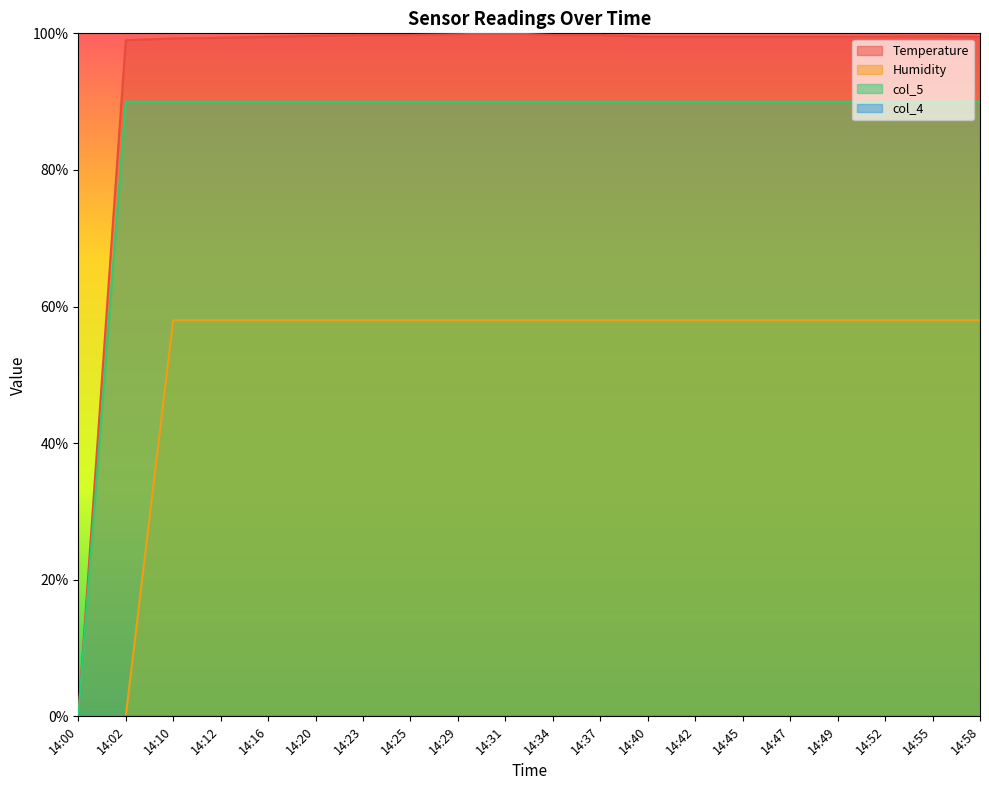

How many distinct data groups are displayed?

4